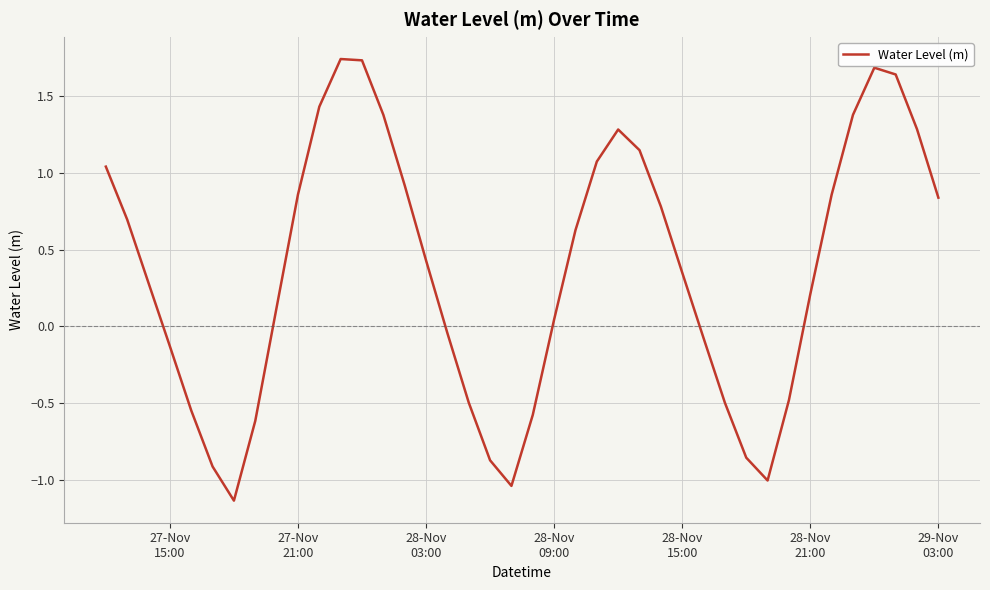

What is the average value?

0.4